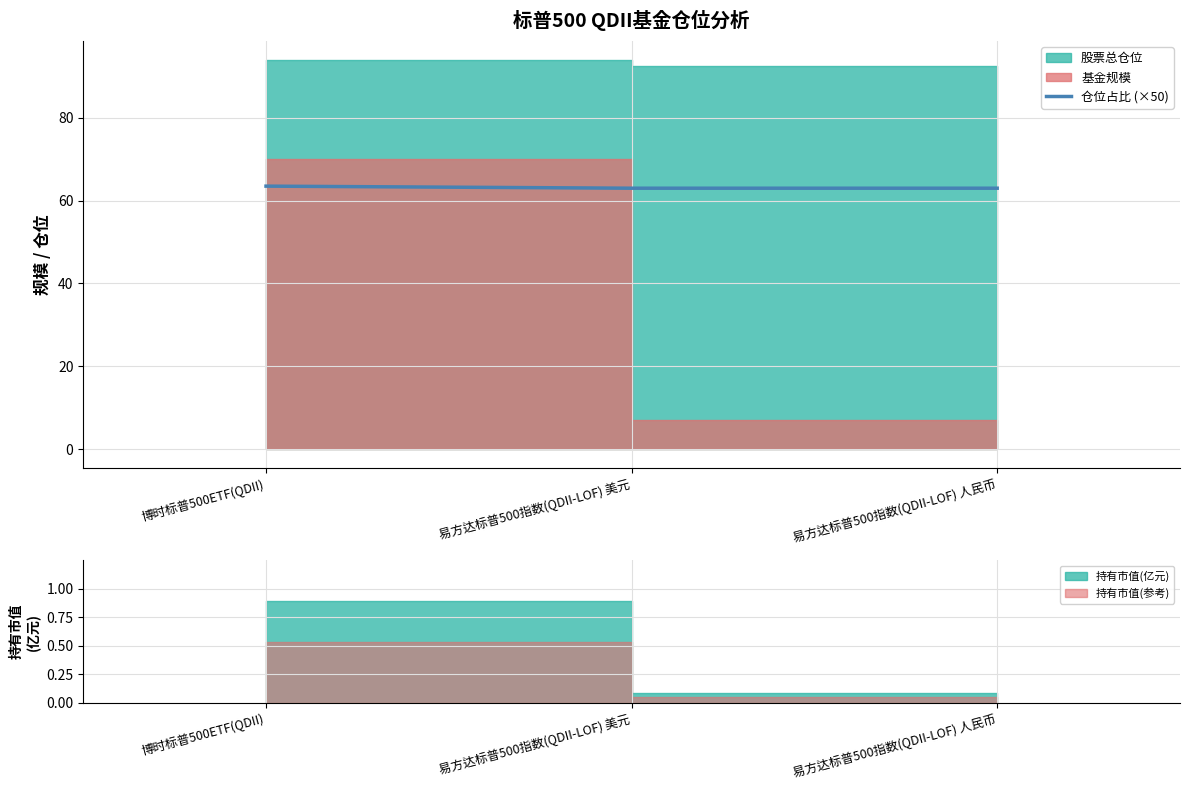

Rank the categories by value from highest to lowest.

博时标普500ETF(QDII), 易方达标普500指数(QDII-LOF) 美元, 易方达标普500指数(QDII-LOF) 人民币